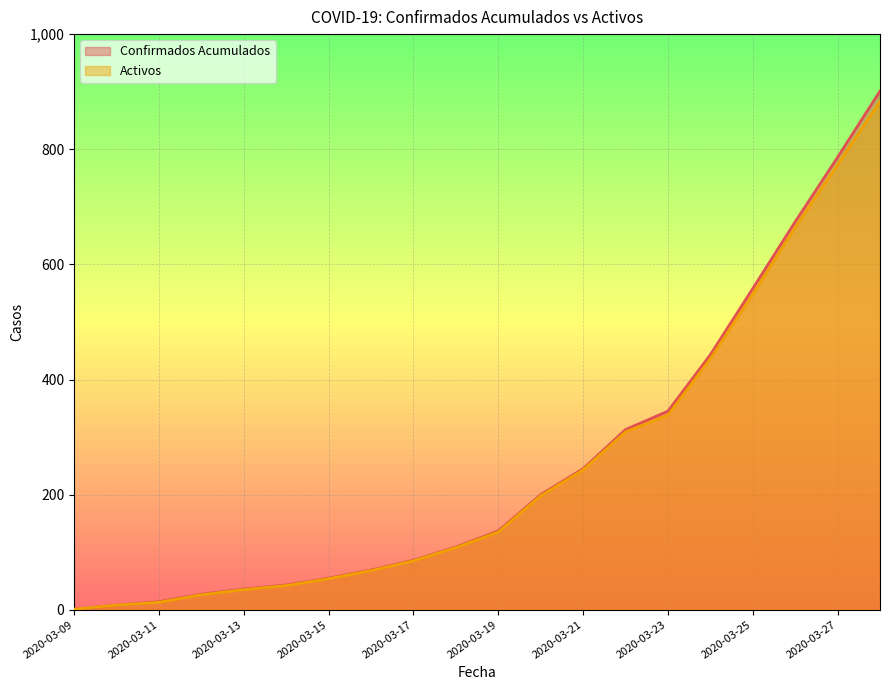

Reading right to left, what are all the values shown in this chart?

Confirmados Acumulados: 2020-03-28=901	2020-03-27=786	2020-03-26=674	2020-03-25=558	2020-03-24=443	2020-03-23=345	2020-03-22=313	2020-03-21=245	2020-03-20=200	2020-03-19=137	2020-03-18=109	2020-03-17=86	2020-03-16=69	2020-03-15=55	2020-03-14=43	2020-03-13=36	2020-03-12=27	2020-03-11=14	2020-03-10=8	2020-03-09=1
Activos: 2020-03-28=883	2020-03-27=773	2020-03-26=664	2020-03-25=548	2020-03-24=436	2020-03-23=338	2020-03-22=309	2020-03-21=243	2020-03-20=198	2020-03-19=135	2020-03-18=108	2020-03-17=85	2020-03-16=68	2020-03-15=54	2020-03-14=42	2020-03-13=35	2020-03-12=26	2020-03-11=13	2020-03-10=8	2020-03-09=1